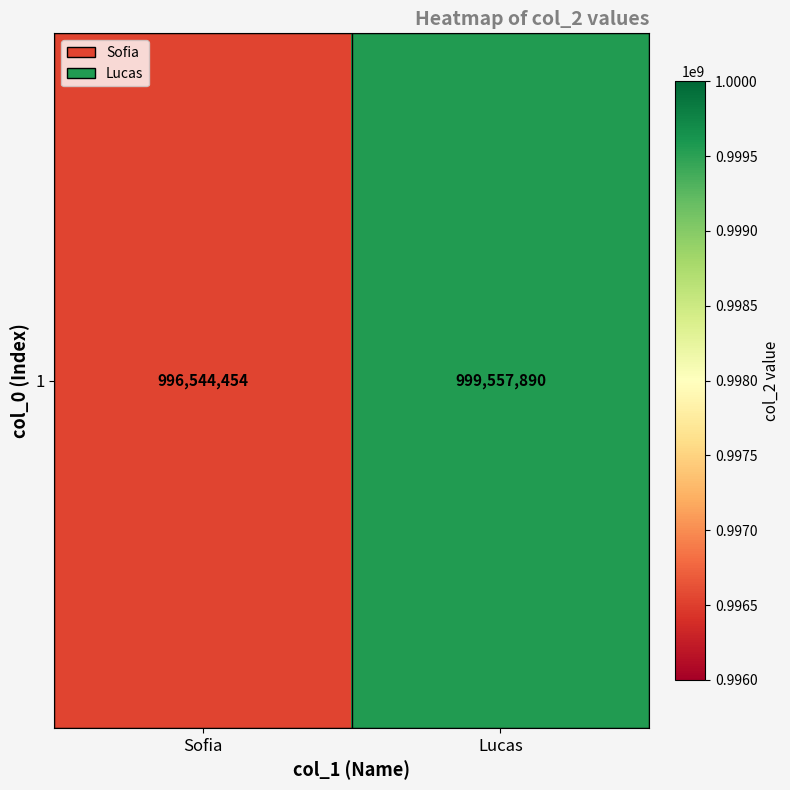

What is the difference between the values at Lucas and Sofia?

3013436